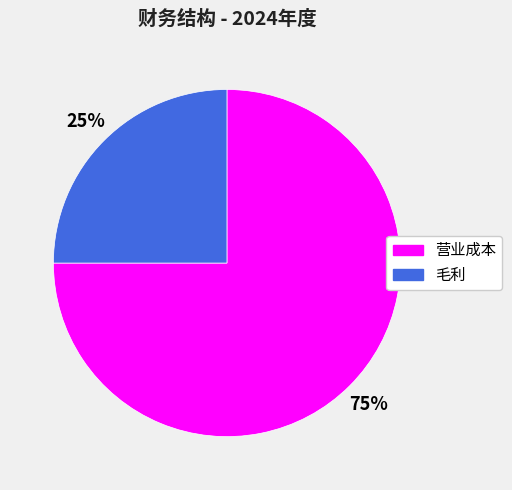

What is the ratio of the value at 毛利 to the value at 营业成本?

0.3